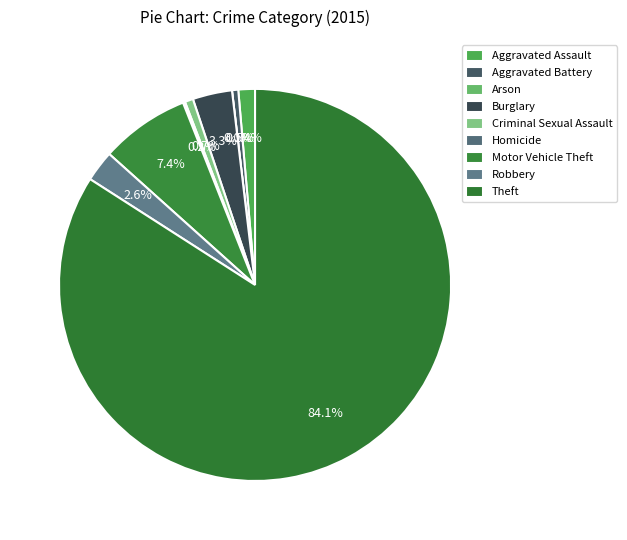

How many slices are in this pie chart?

9